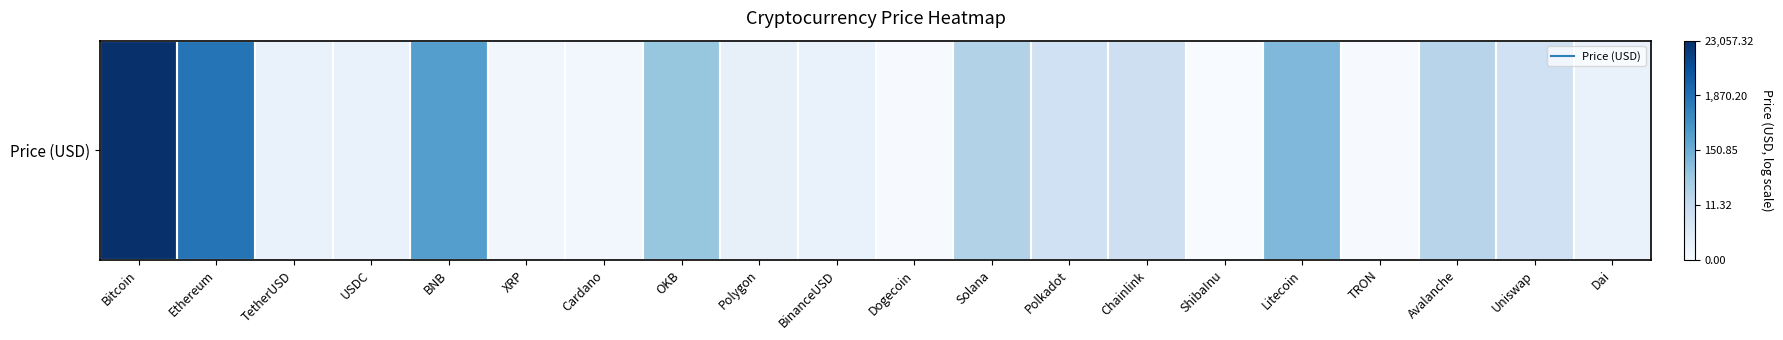

Which has a higher value, Bitcoin or Chainlink?

Bitcoin